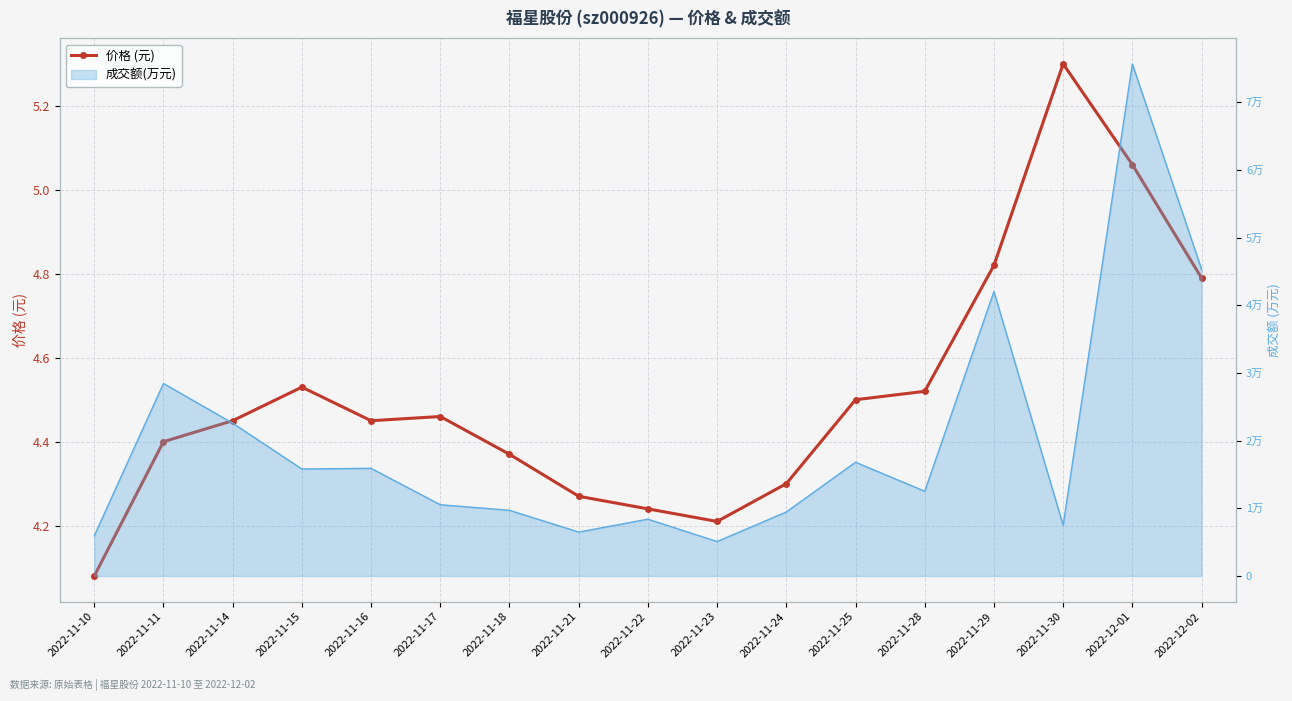

What is the sum of the values at 2022-11-18 and 2022-11-15?

8.9